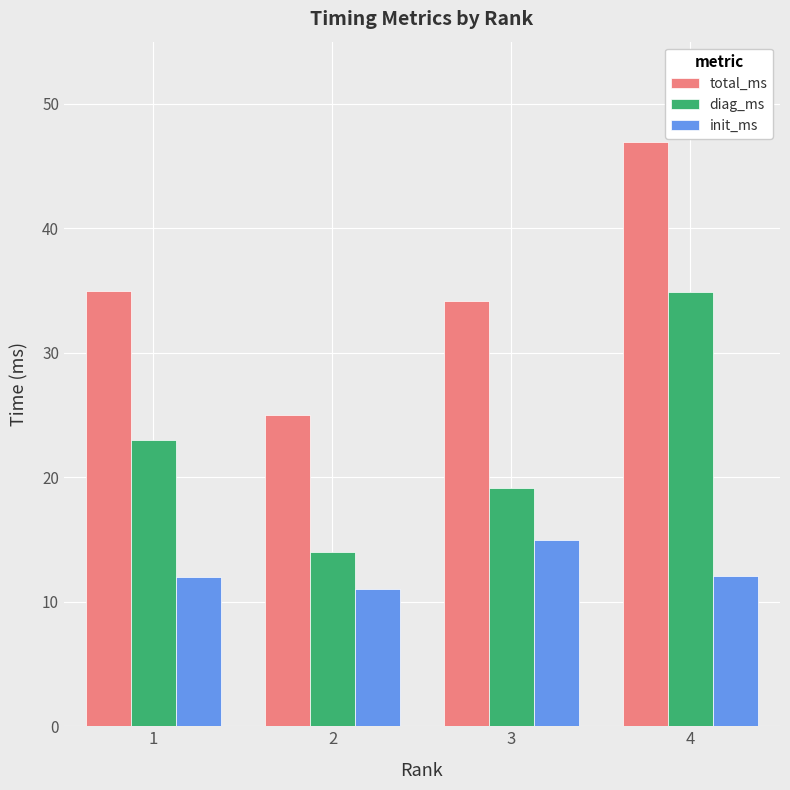

The value of init_ms at 1 is 5.5. True or false?

False